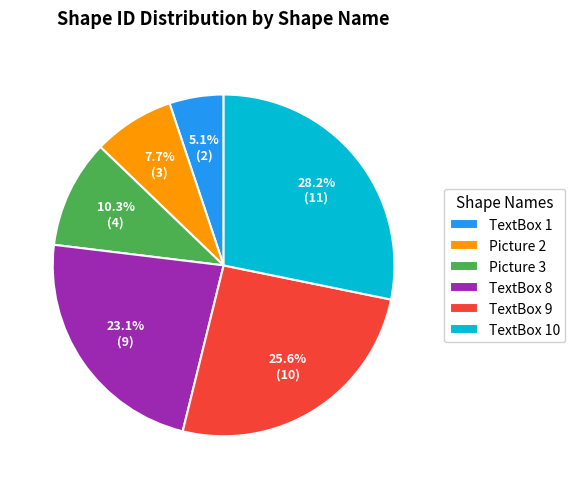

Rank the categories by value from lowest to highest.

TextBox 1, Picture 2, Picture 3, TextBox 8, TextBox 9, TextBox 10